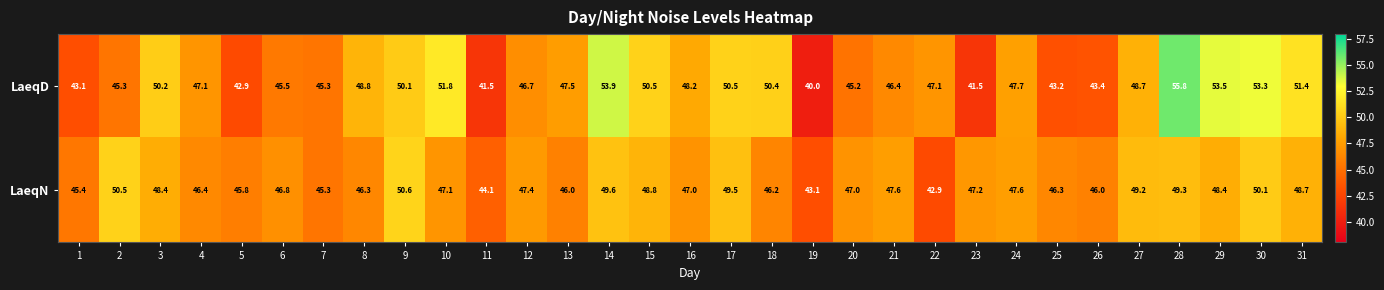

What is the difference between the maximum and second lowest values in the LaeqD series?

14.3